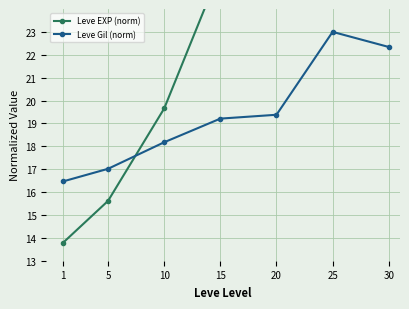

The Leve Gil (norm) series shows 22.3 at 30. True or false?

True